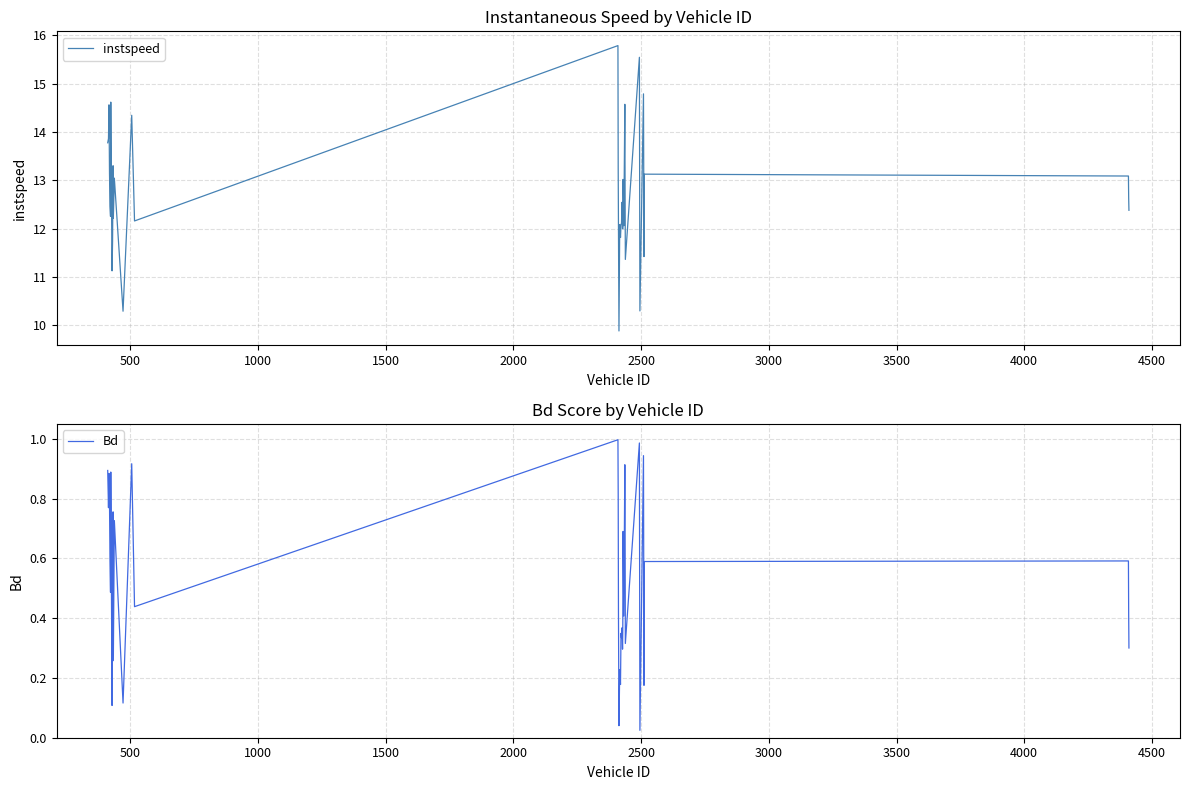

List the series in order of their overall mean, lowest first.

Bd, instspeed